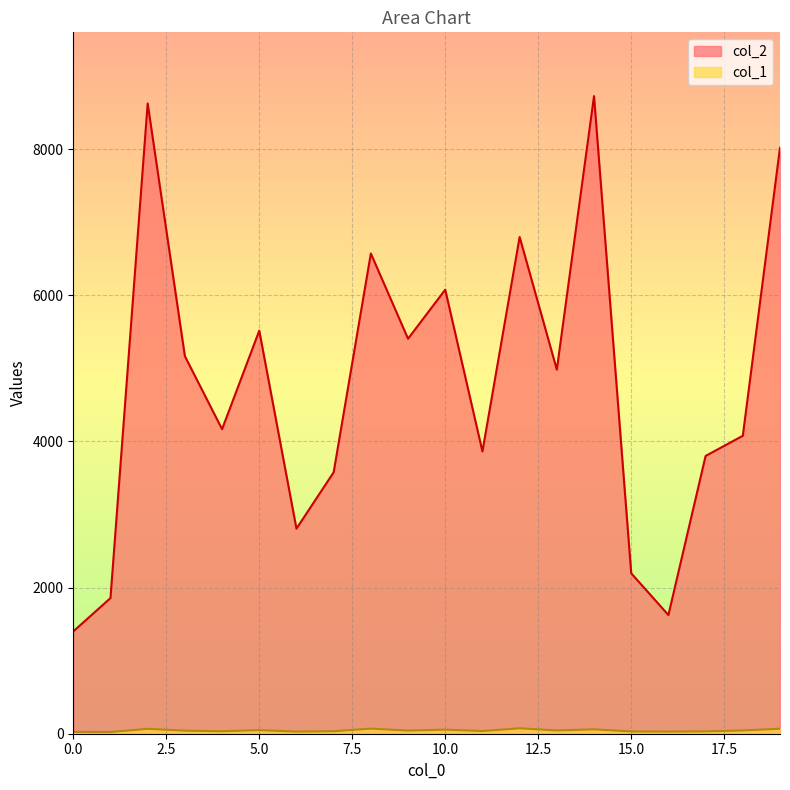

At which category is the sum across all series the highest?

14